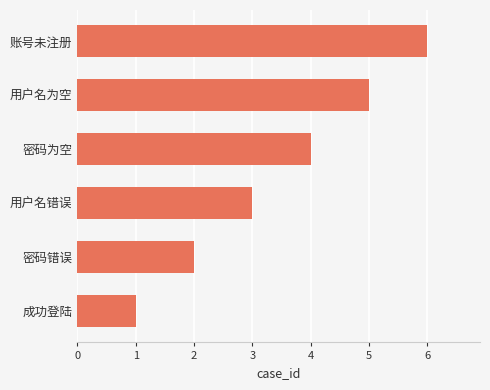

Are the bars horizontal?

Yes